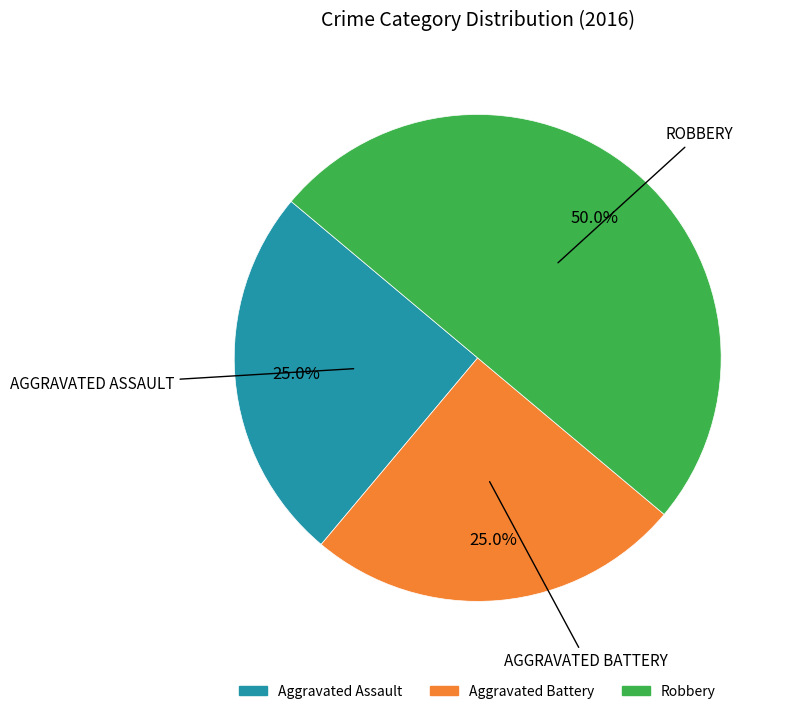

To the nearest percent, what percentage of the pie is Aggravated Battery?

25%